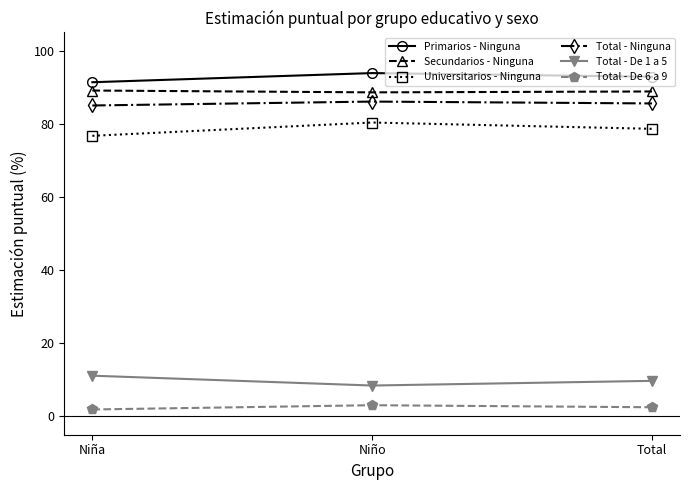

What is the difference between the highest and lowest values at Total?

90.4